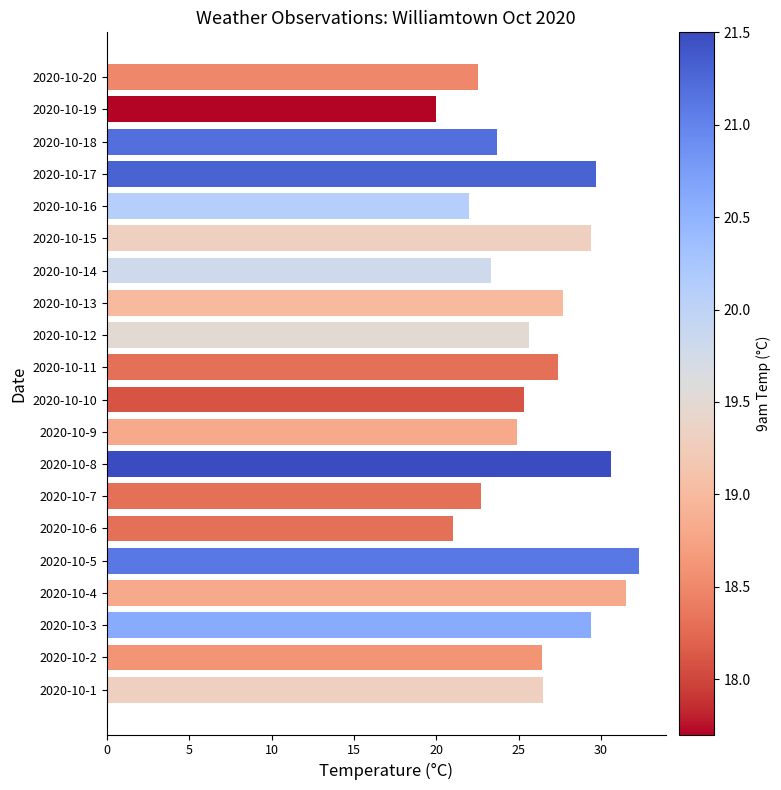

Approximately how many times larger is the value at 2020-10-4 compared to 2020-10-20?

1.4